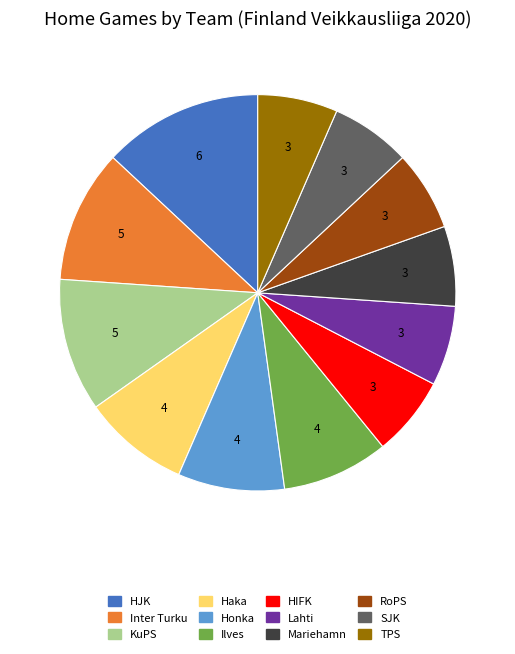

Between SJK and Inter Turku, which is larger?

Inter Turku